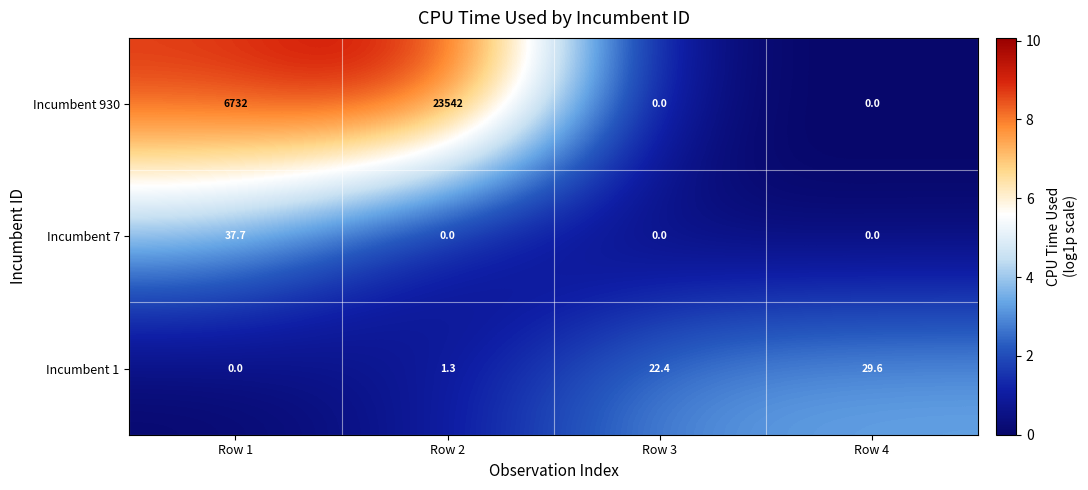

What is the average value of the Incumbent 930 series?

7568.5